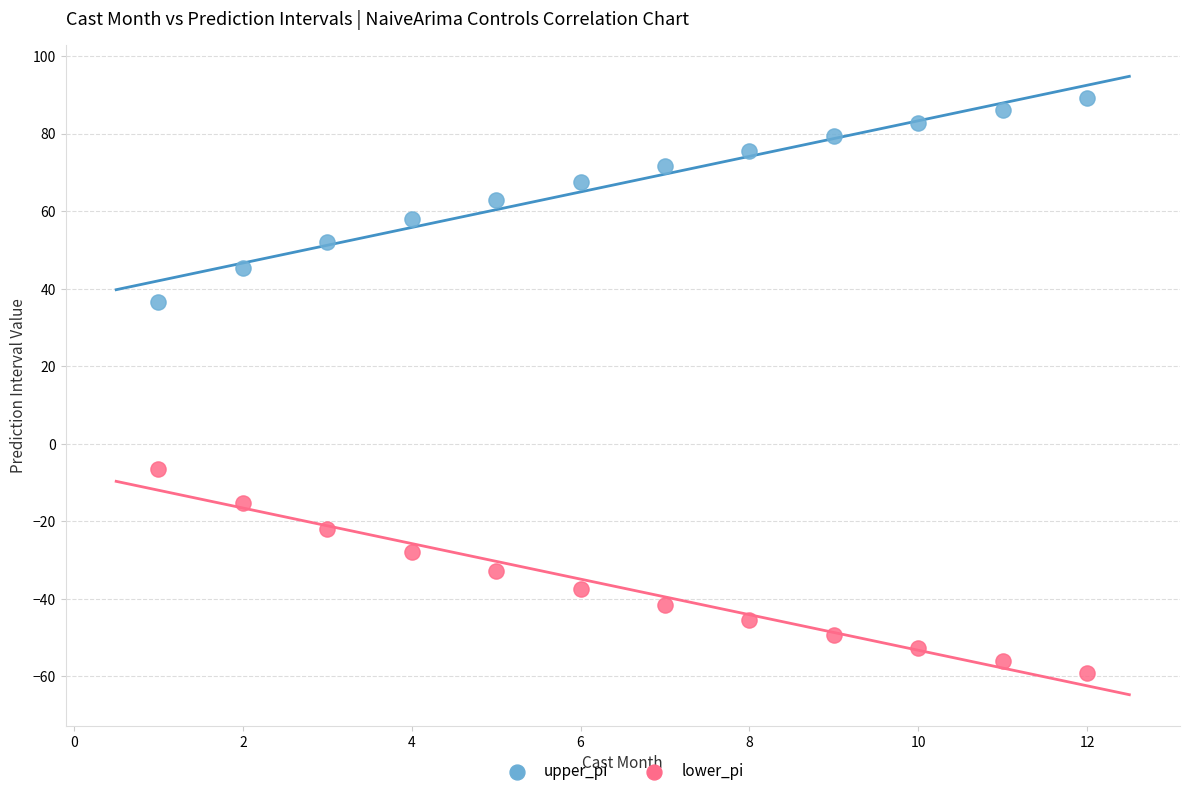

Which series contains the highest Y value?

upper_pi